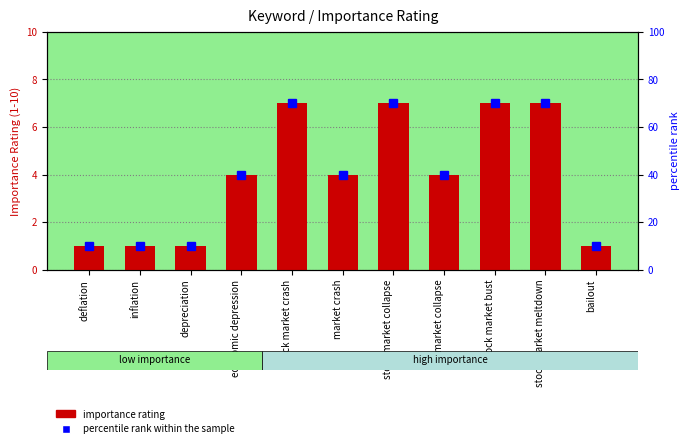

The value of percentile rank within the sample at economic depression is 27. True or false?

False